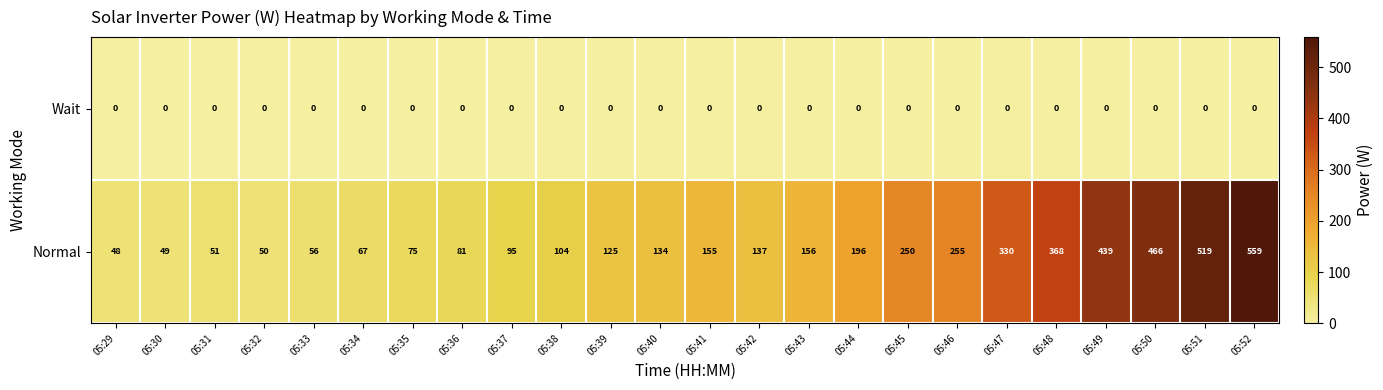

List the series in order of their peak value, lowest first.

Wait, Normal